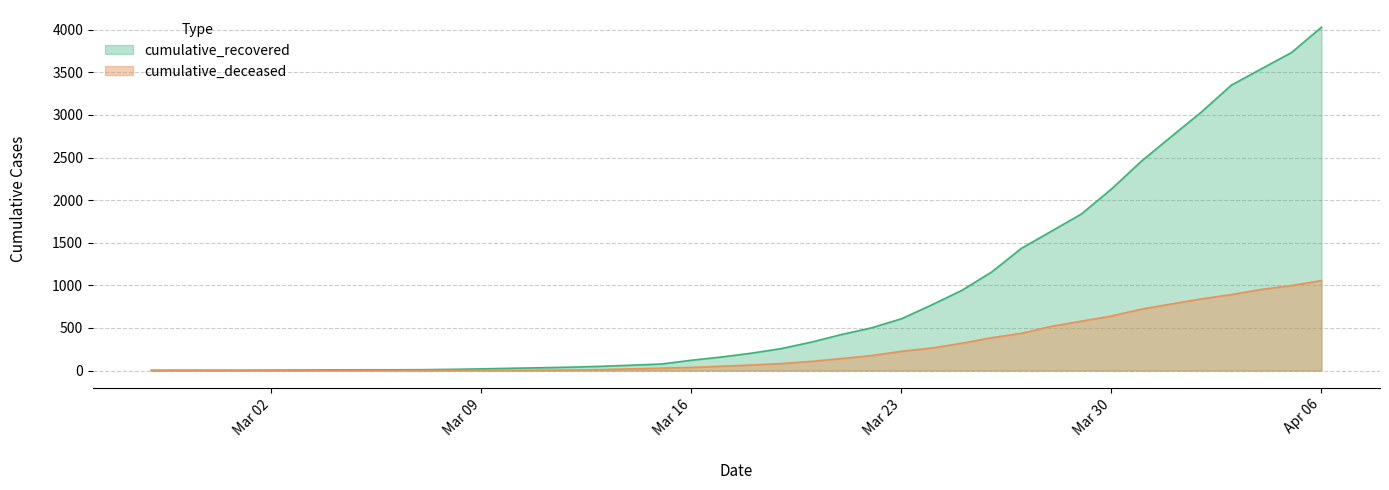

What is the label of the 37th point from the left?

2020-04-03